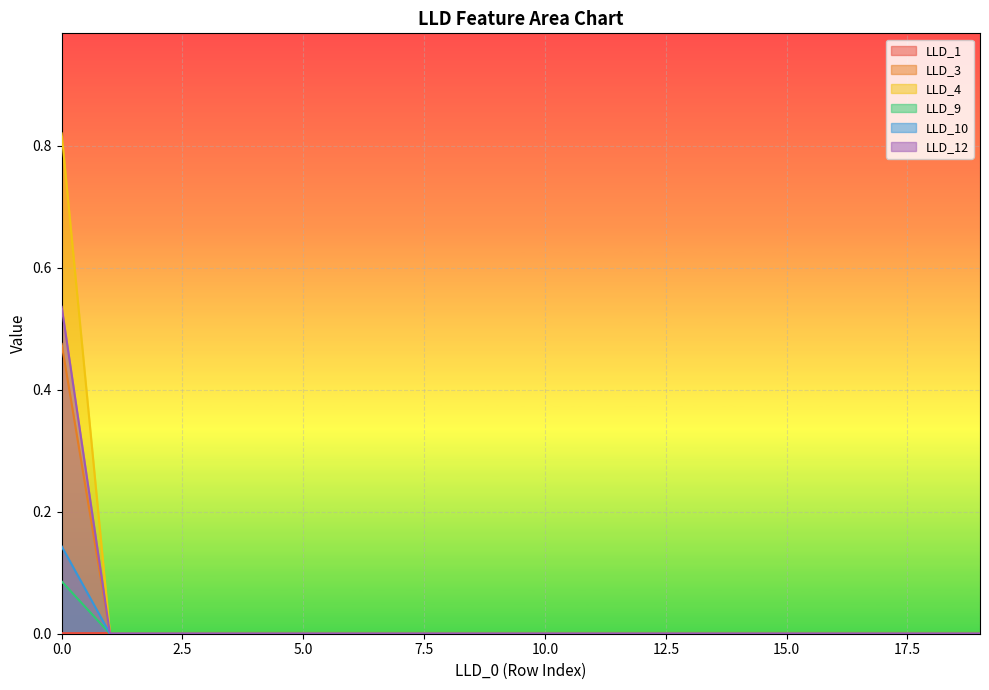

How many lines are shown in the chart?

6